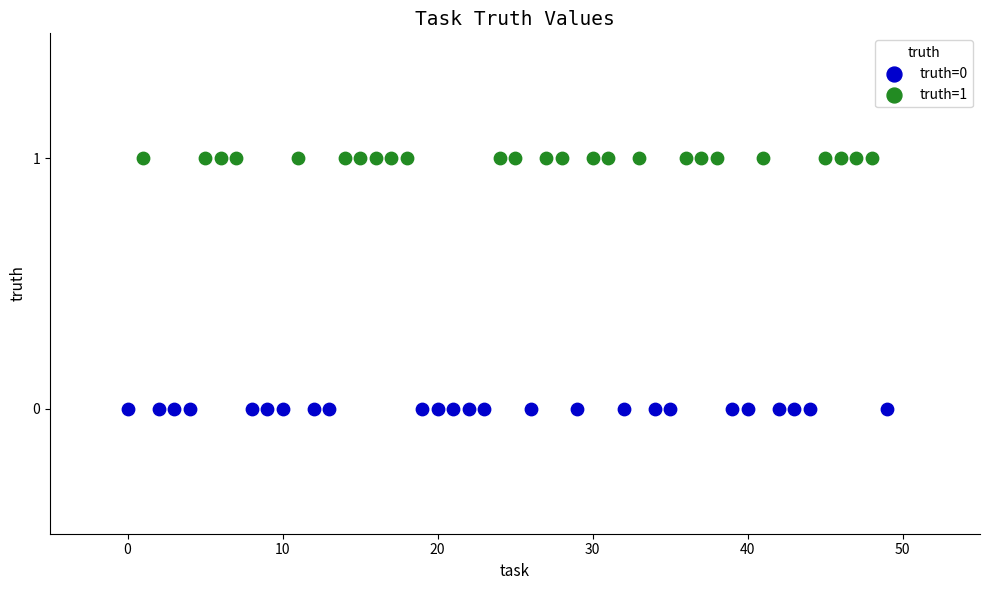

Which series reaches the maximum Y coordinate?

truth=1